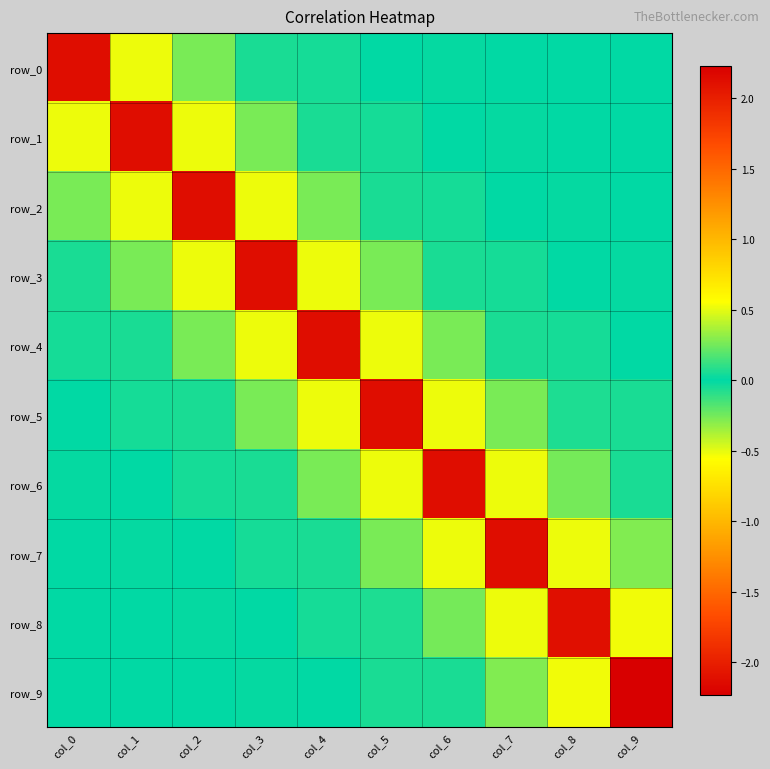

At which category does the chart reach its peak across all series?

col_9